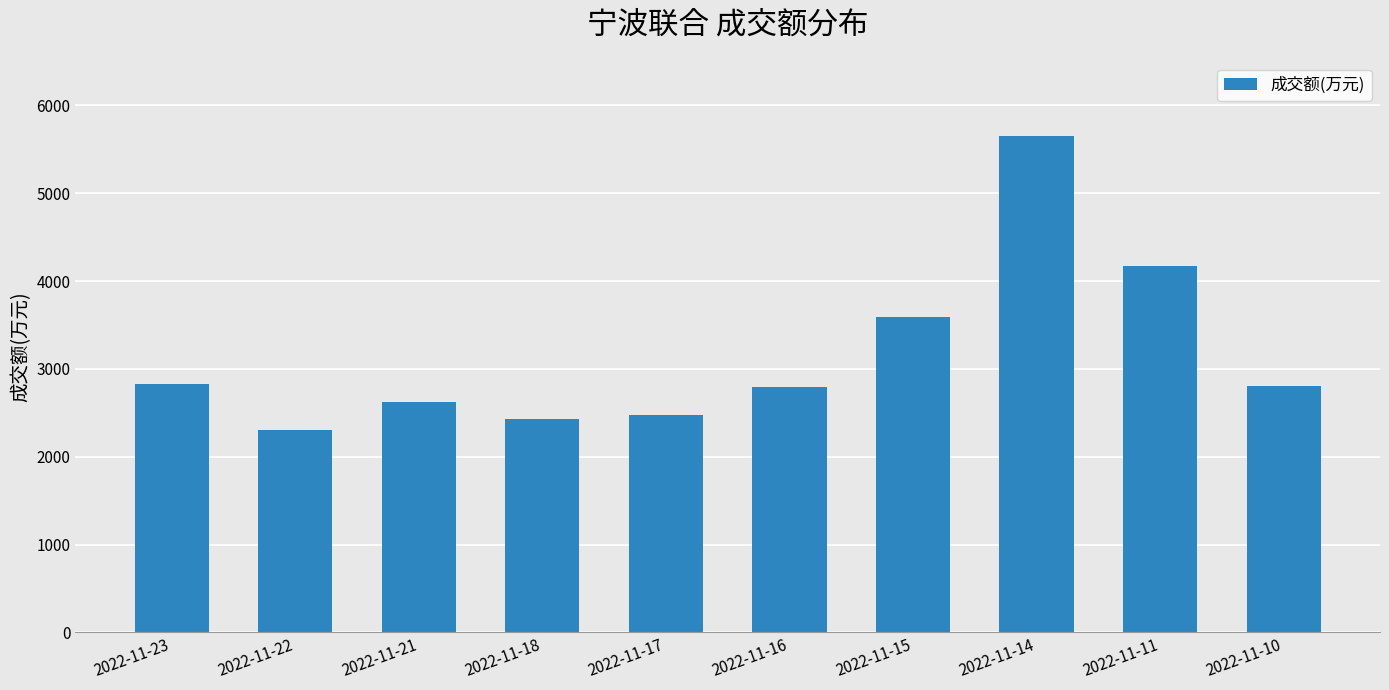

What is the value of the 3rd bar from the left?

2624